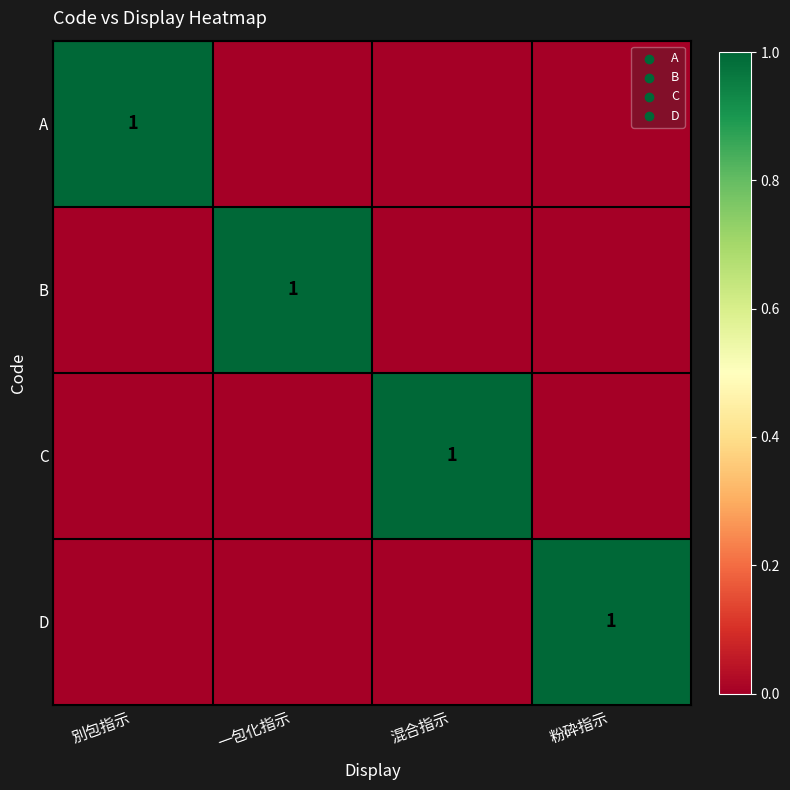

True or false: B has a value of 1 at 一包化指示.

True